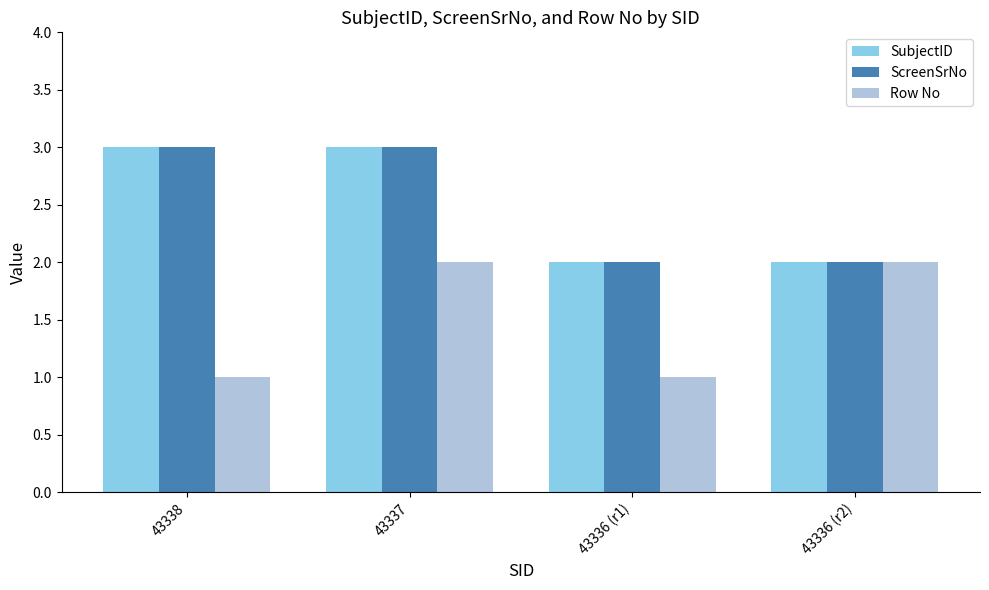

What is the sum of all ScreenSrNo values?

10